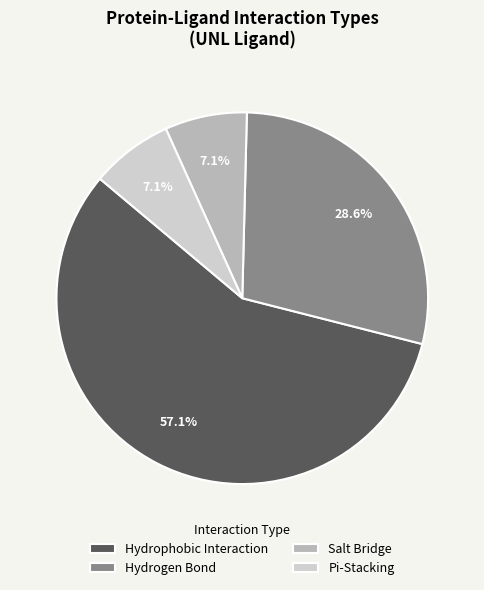

To the nearest percent, what portion does Pi-Stacking represent?

7%